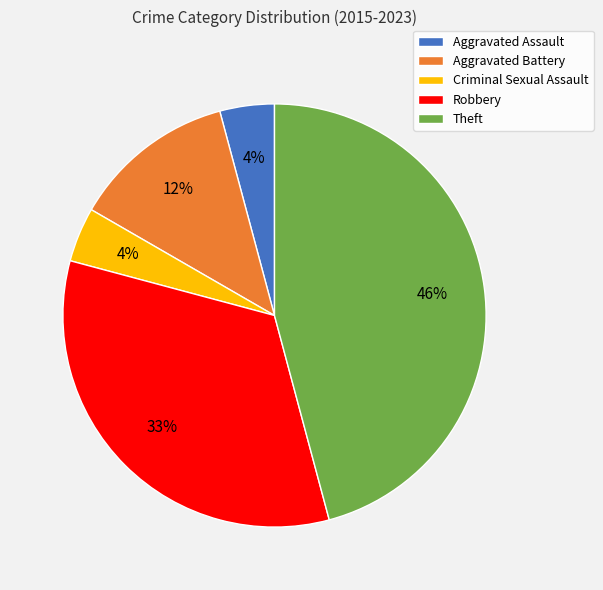

Count the number of slices in the pie.

5